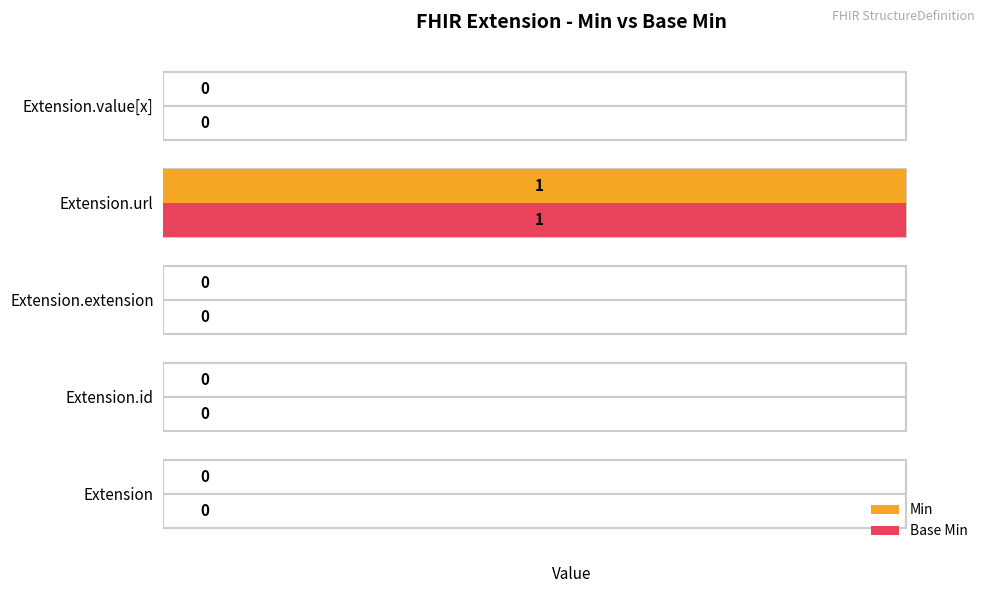

The Min series shows 0 at 0. True or false?

True